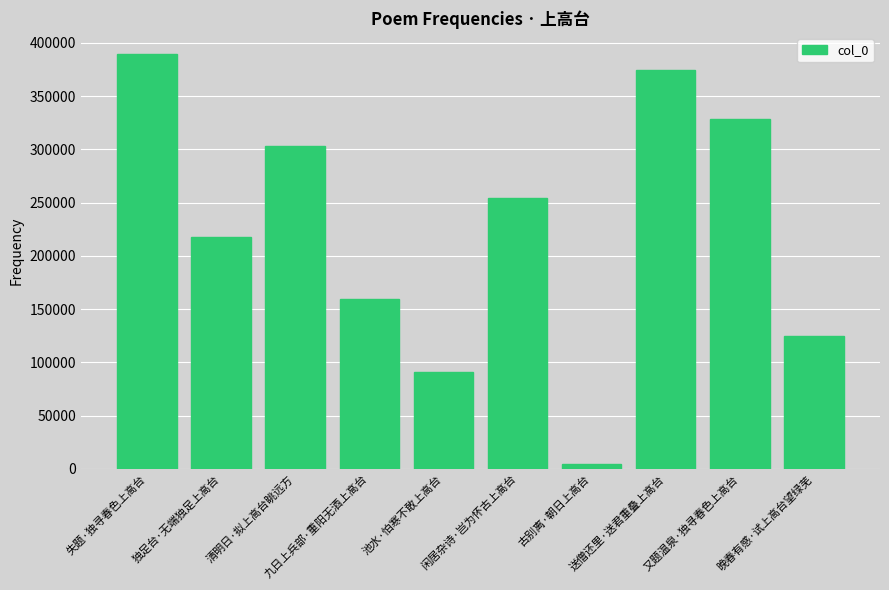

What is the value of the 6th bar from the left?

254532